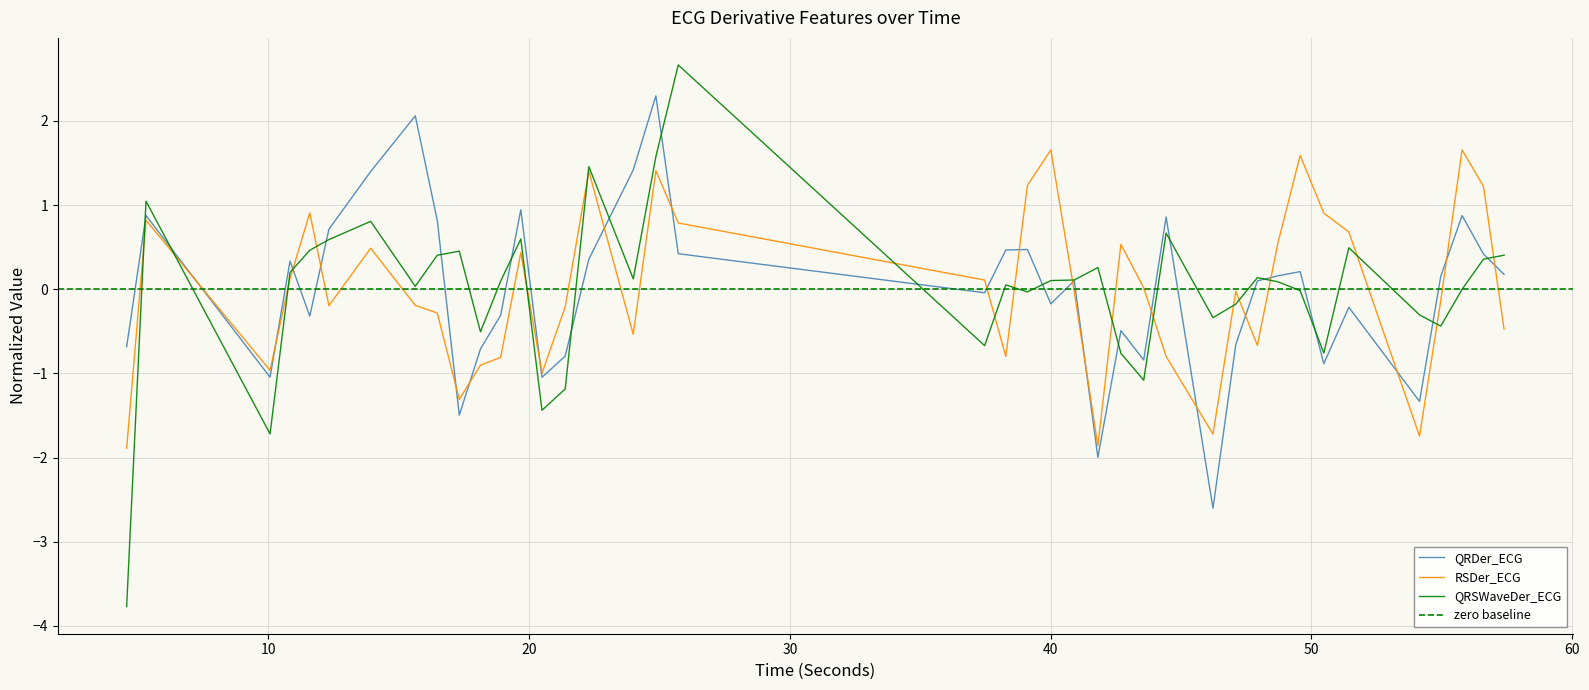

What is the value of the RSDer_ECG point at the 32nd from the left?

0.6